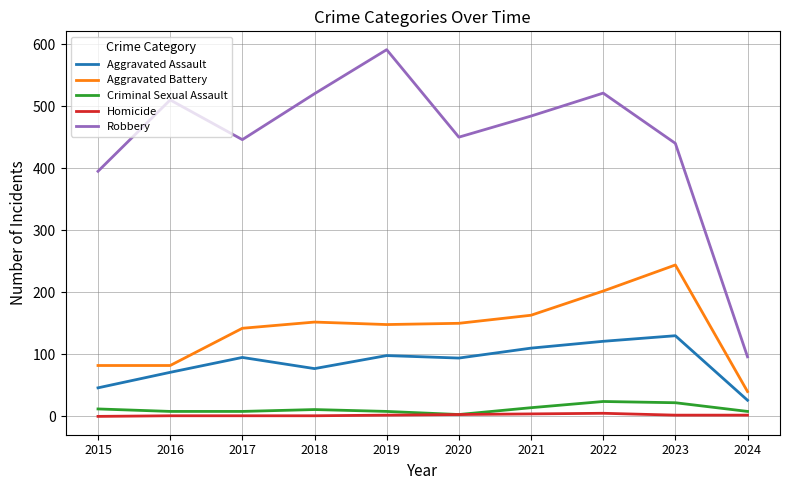

Between 2023 and 2024, which series saw the biggest shift?

Robbery